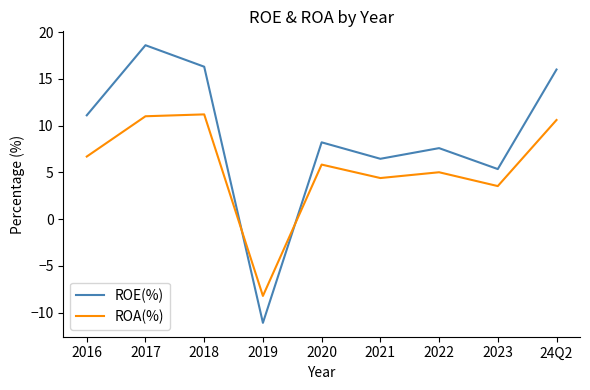

At which label is ROE(%) closest to 3?

2023